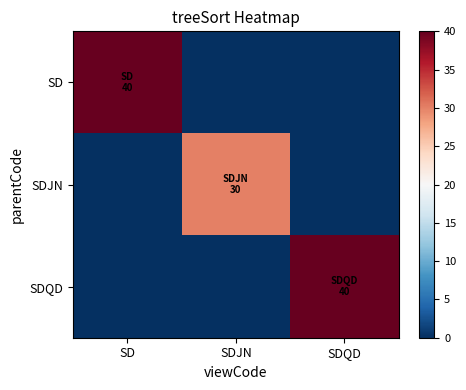

How many data points does each series have?

3